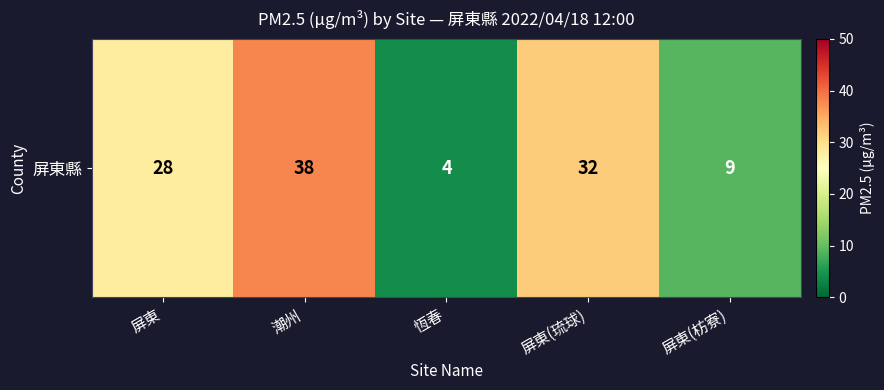

The value at 屏東(琉球) is 32. True or false?

True